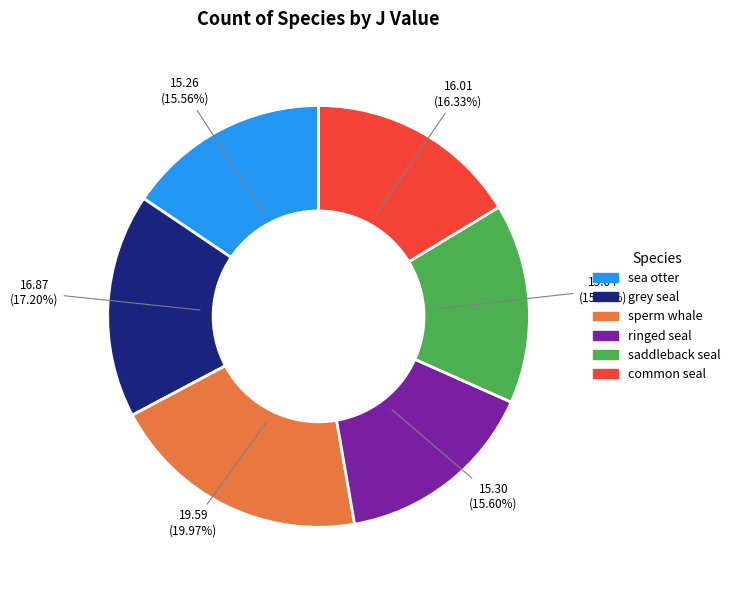

Which category has the biggest portion of the pie?

sperm whale